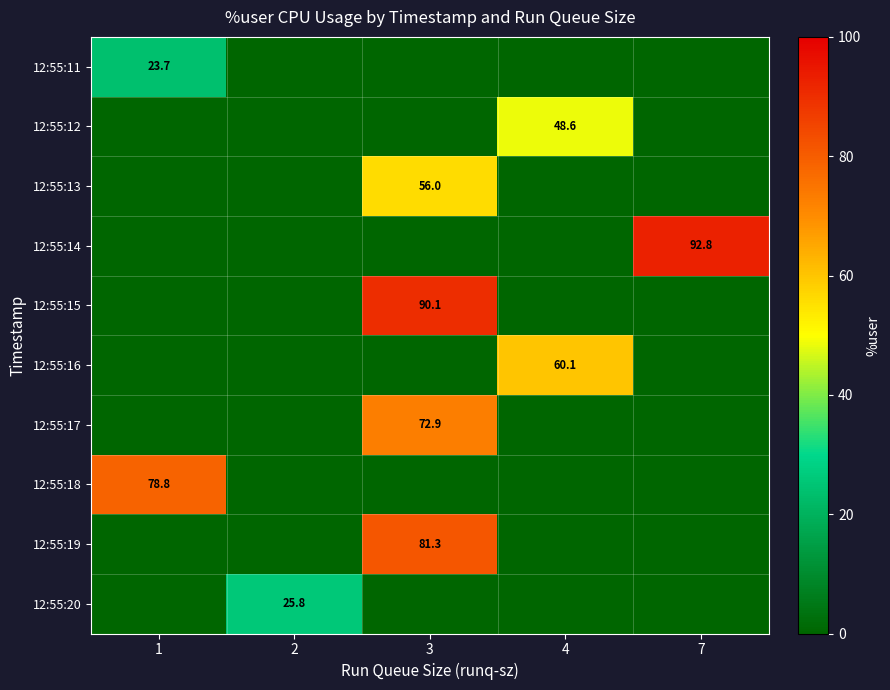

Is it true that 12:55:16 equals 37.5 at 4?

False